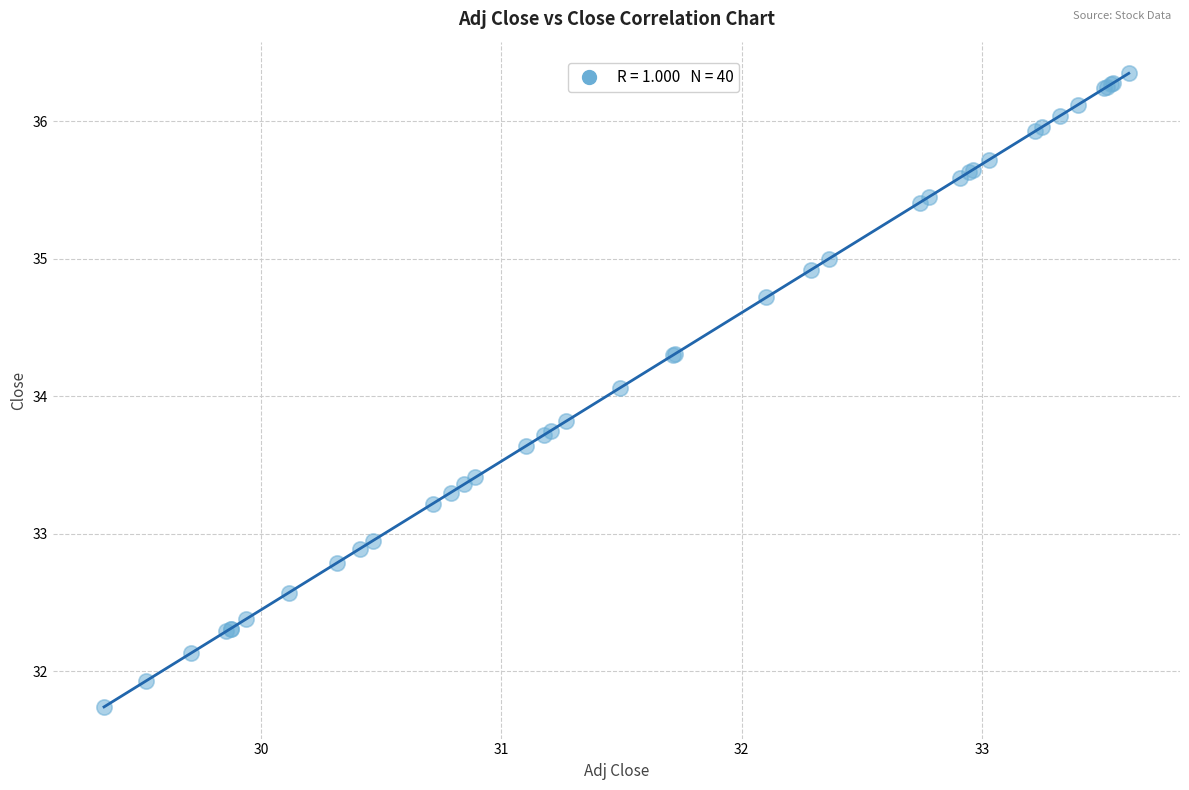

What Y value in the scatter plot is closest to 34?

34.1